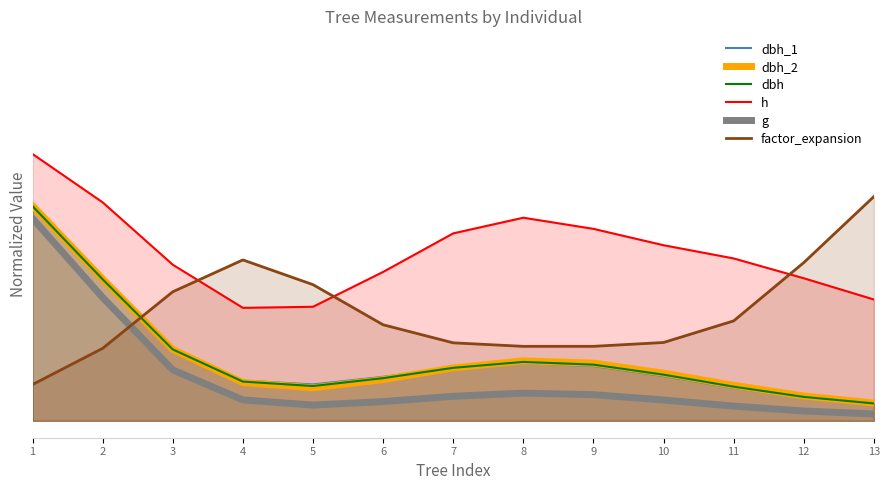

Is it true that factor_expansion equals 0.2 at 8?

True